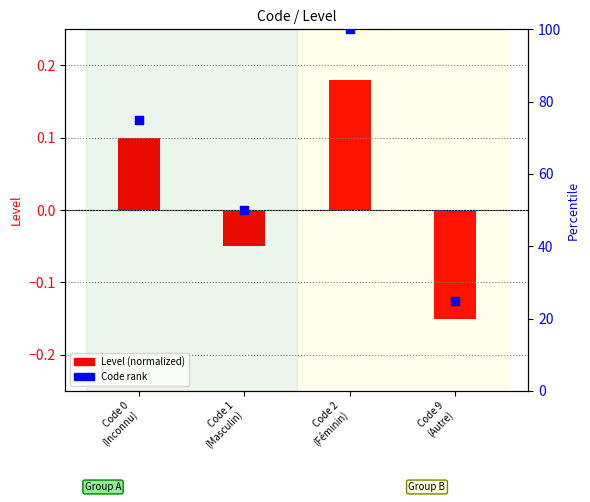

Is the value of Level (normalized) at Code 9
(Autre) greater than the value of Code (percentile rank) at Code 1
(Masculin)?

No